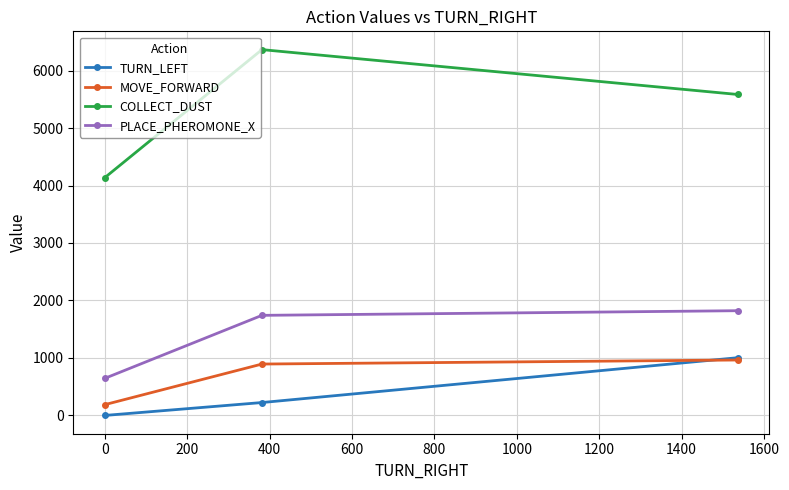

Which series has the widest spread of values?

COLLECT_DUST